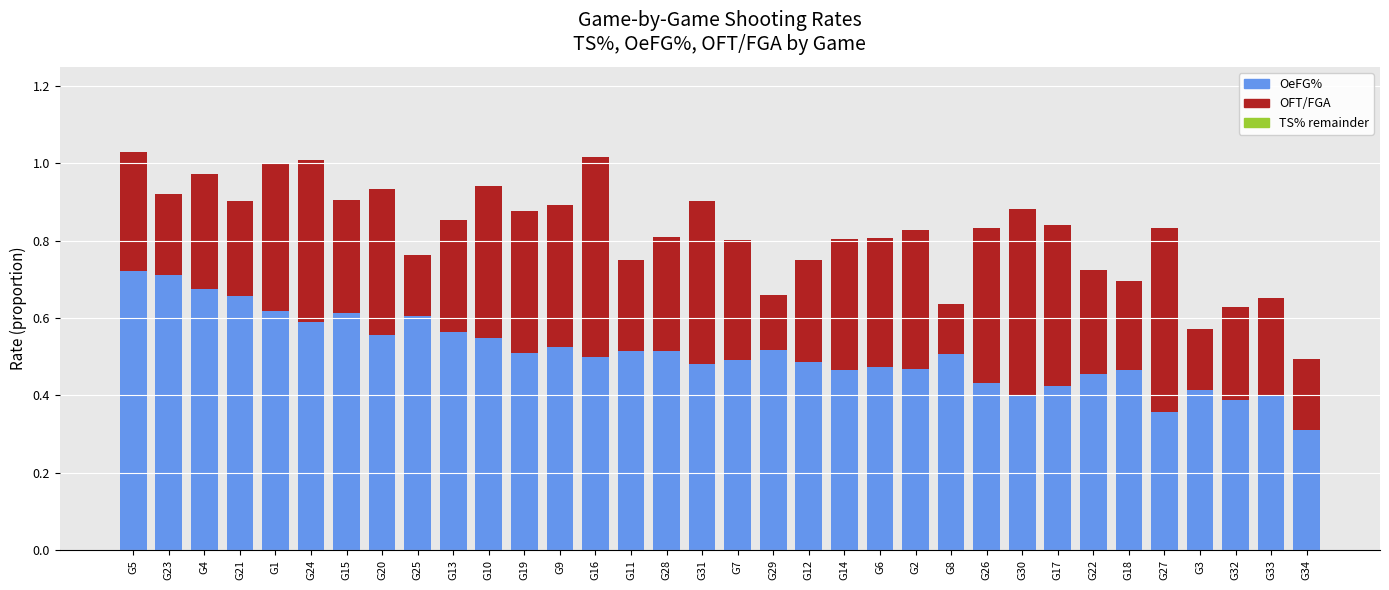

The OeFG% series shows 0.6 at G25. True or false?

True